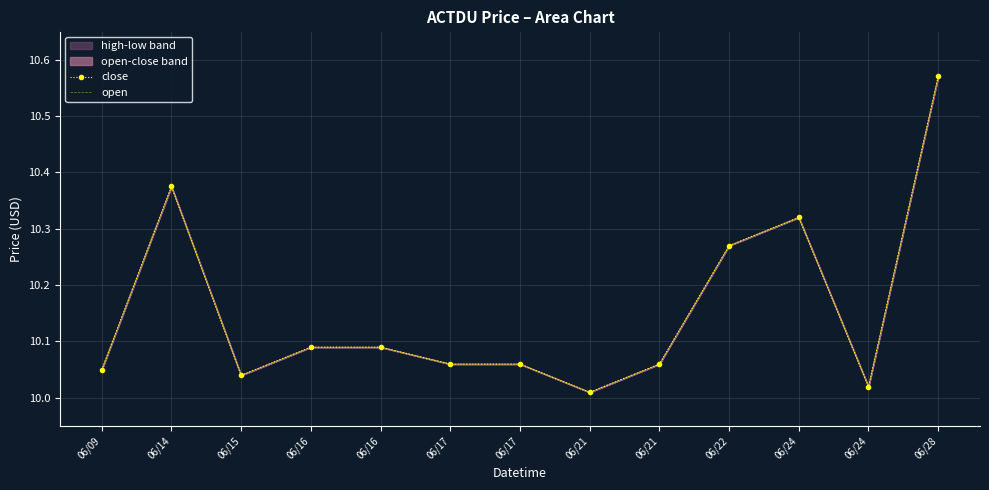

True or false: close has more than 2 interior local peaks.

False